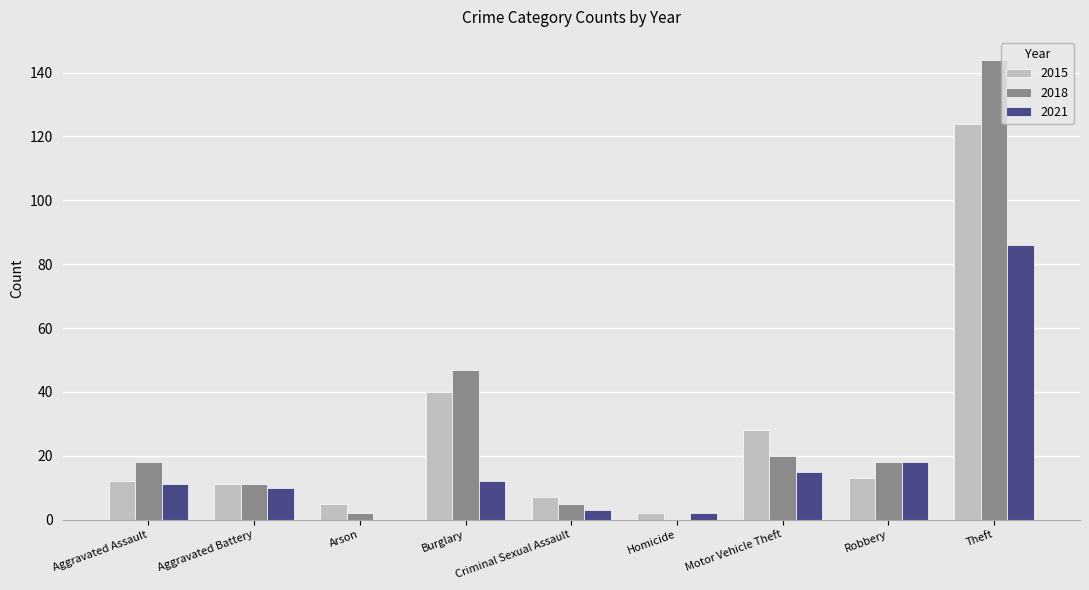

What is the sum of the 2018 values at Aggravated Battery and Theft?

155